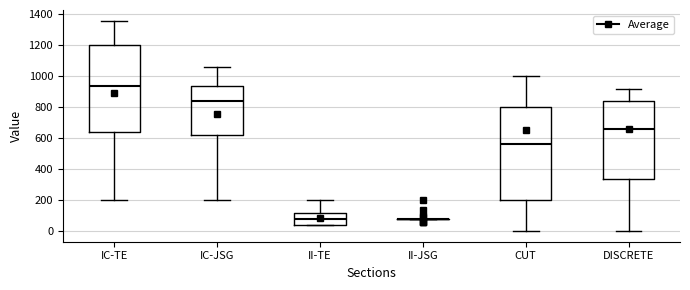

Reading left to right, read every box against the y-axis: the position of its median line, the range the box covers, and the ends of its whiskers. The values are not printed on the chart, so give them approximately, as read against the axis.

IC-TE: median 940, box 640 to 1200, whiskers 200 to 1360
IC-JSG: median 840, box 620 to 940, whiskers 200 to 1060
II-TE: median 80, box 40 to 120, whiskers 40 to 200
II-JSG: box collapsed to a line at 80, whiskers 80 to 80
CUT: median 560, box 200 to 800, whiskers 0 to 1000
DISCRETE: median 660, box 340 to 840, whiskers 0 to 920